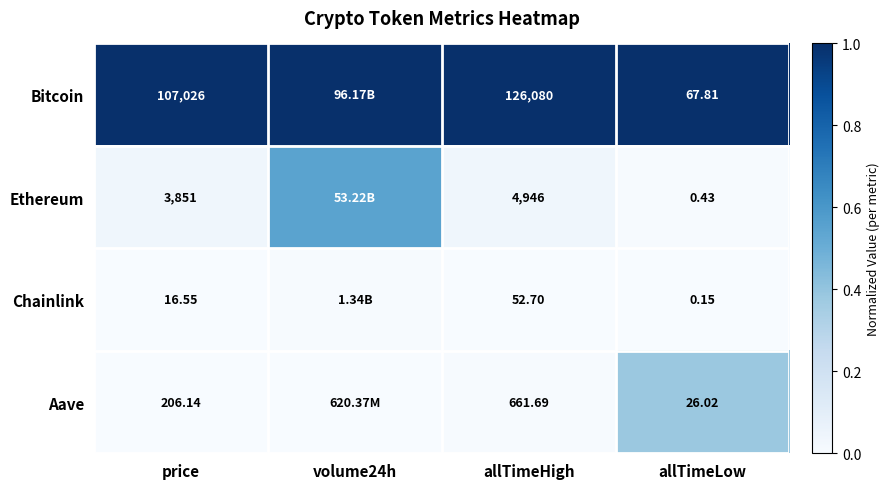

Is the value of Aave at price greater than the value of Ethereum at allTimeLow?

Yes